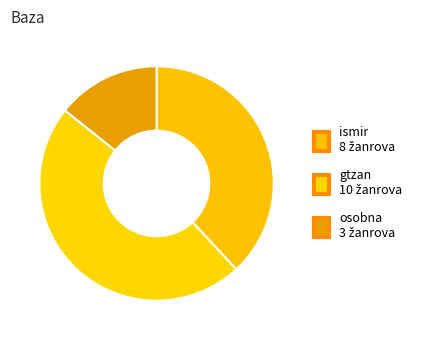

Between ismir and osobna, which is larger?

ismir